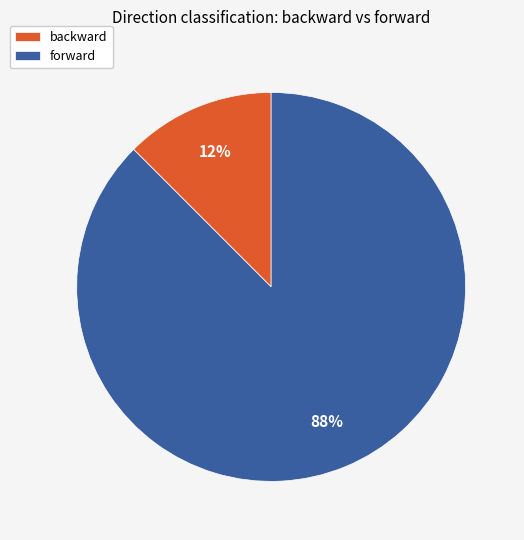

True or false: backward accounts for 21% of the total.

False